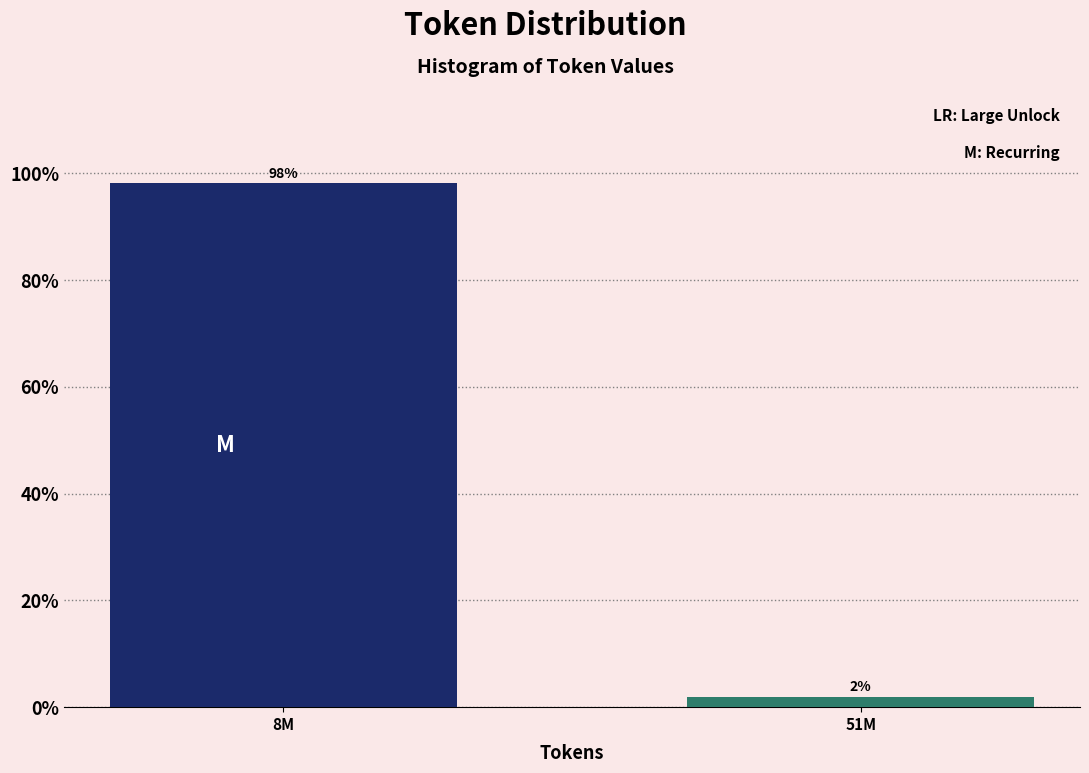

At which category does the chart reach its peak across all series?

8M